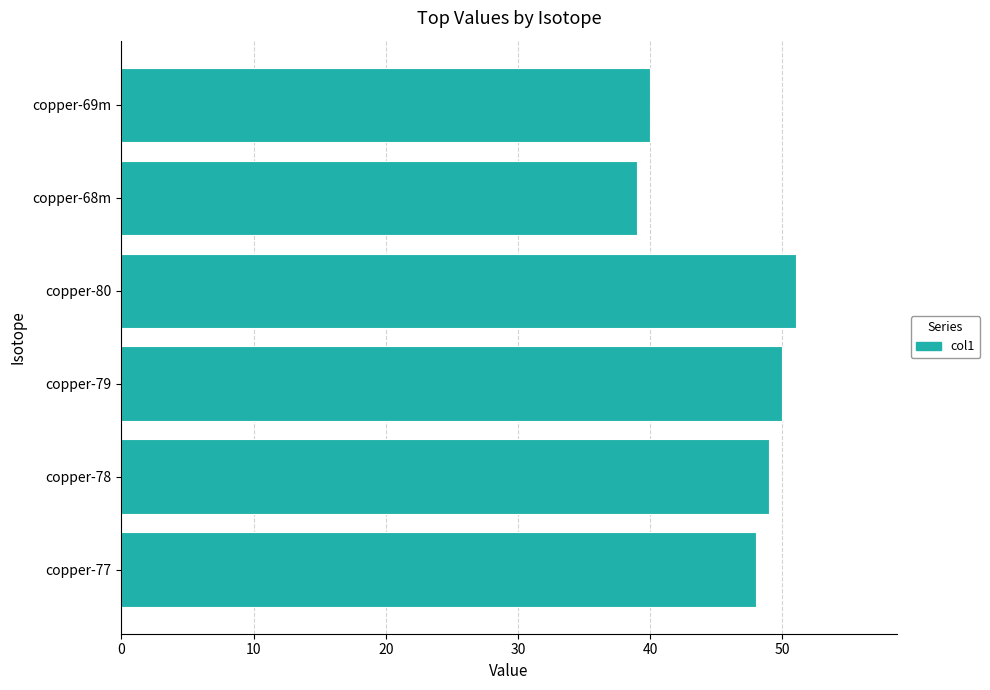

What is the smallest value displayed?

39